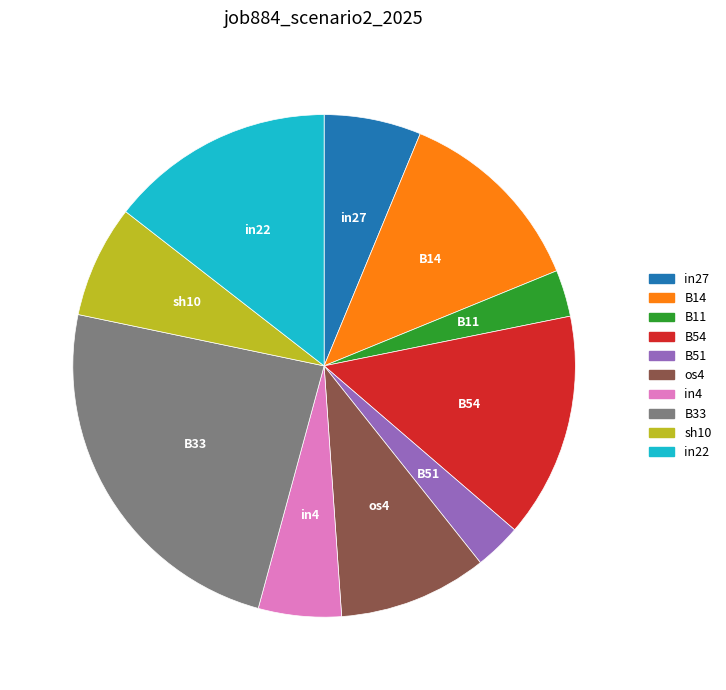

Count the number of slices in the pie.

10